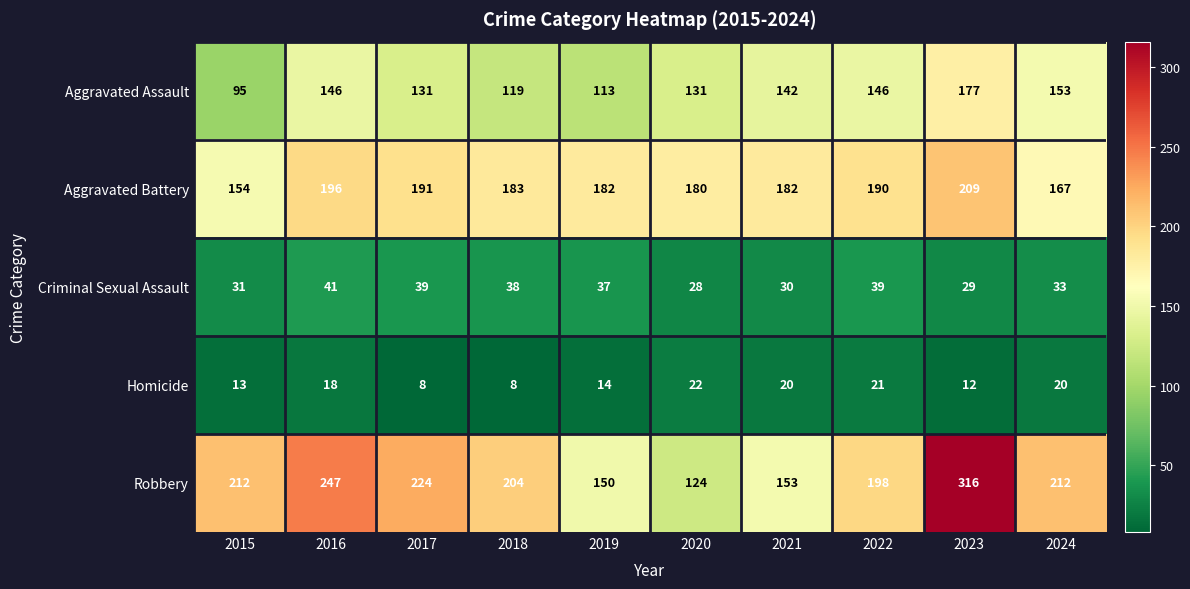

Between 2021 and 2022, which series saw the biggest shift?

Robbery